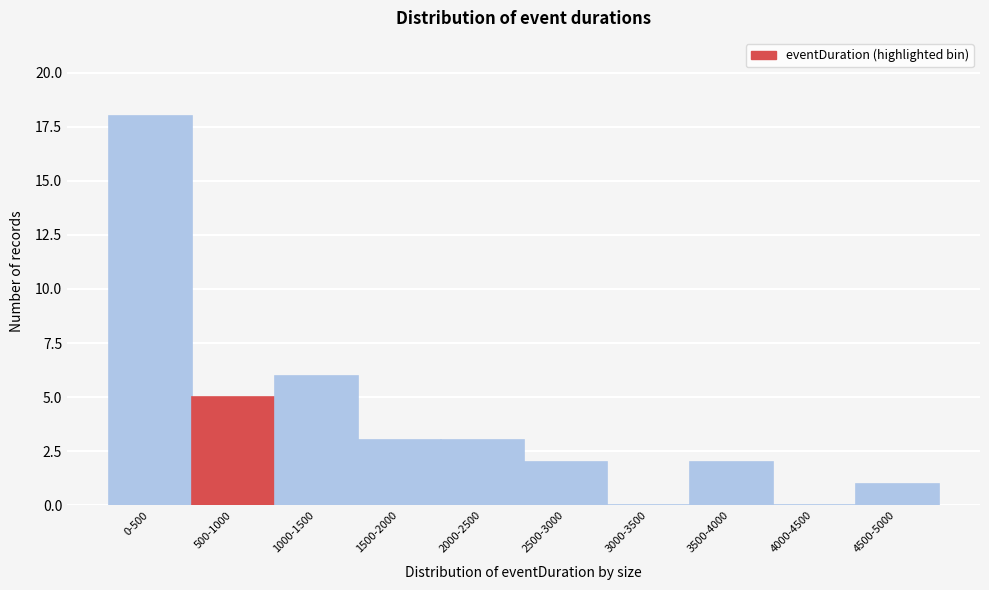

Reading left to right, transcribe all the data shown in this chart.

0-500=18	500-1000=5	1000-1500=6	1500-2000=3	2000-2500=3	2500-3000=2	3000-3500=0	3500-4000=2	4000-4500=0	4500-5000=1